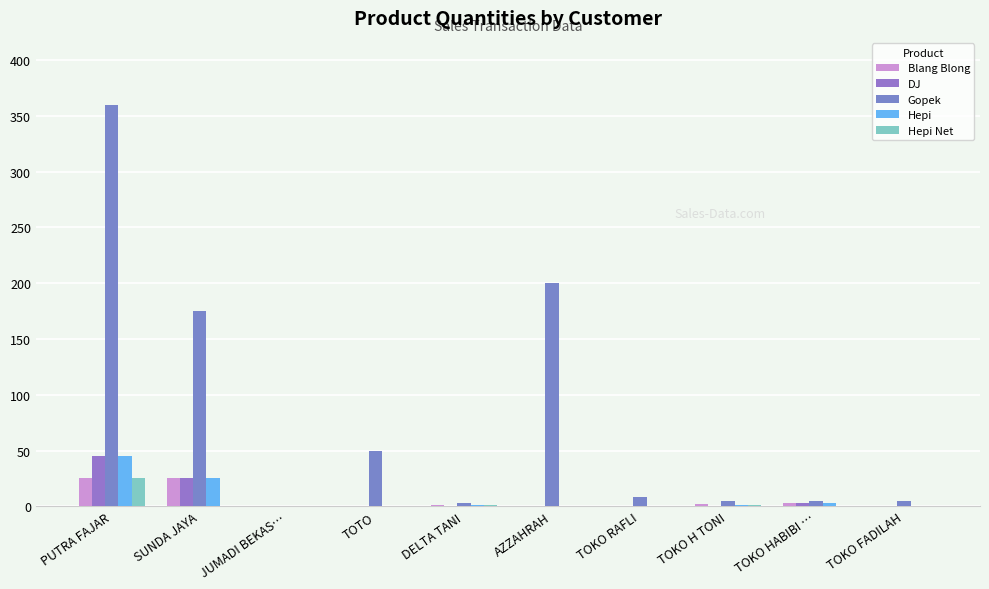

Rank the categories by DJ value from lowest to highest.

JUMADI BEKAS…, TOTO, DELTA TANI, AZZAHRAH, TOKO RAFLI, TOKO H TONI, TOKO FADILAH, TOKO HABIBI …, SUNDA JAYA, PUTRA FAJAR